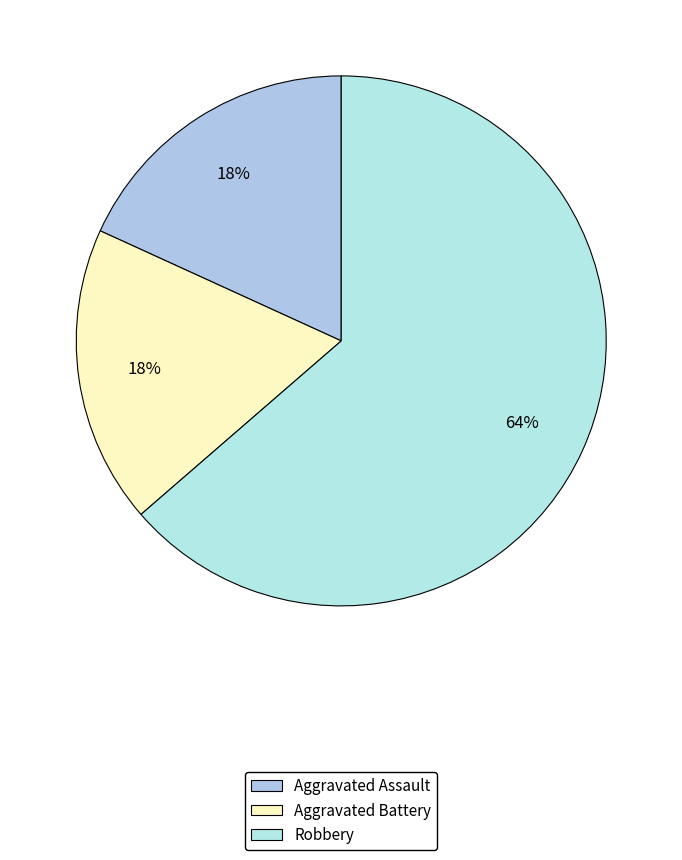

Count the number of slices in the pie.

3